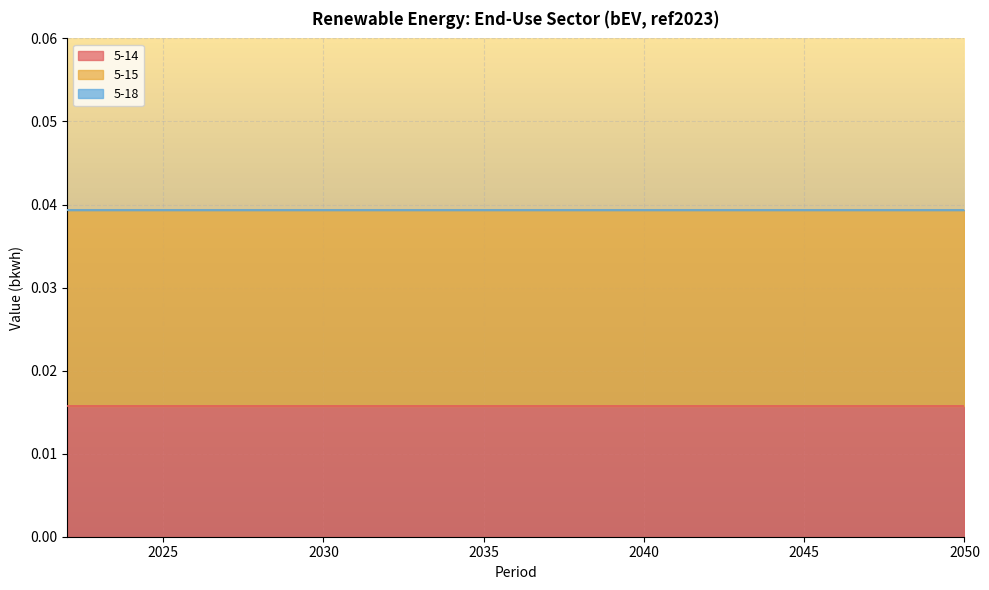

True or false: 5-15 and 5-14 intersect in this chart.

False